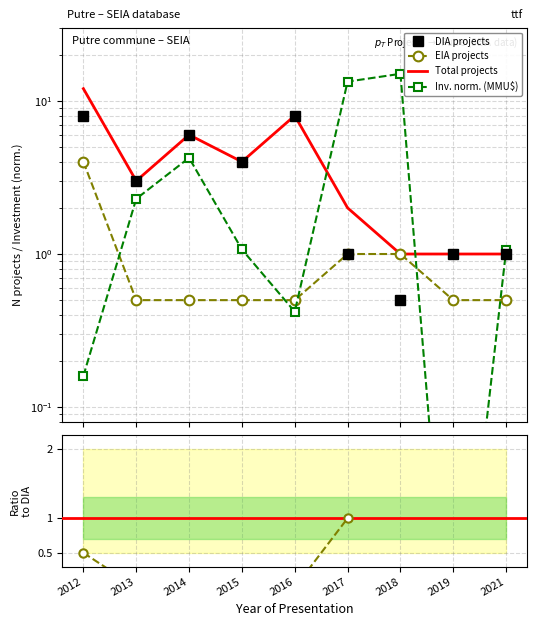

What is the total value across all series at 2014?

16.7